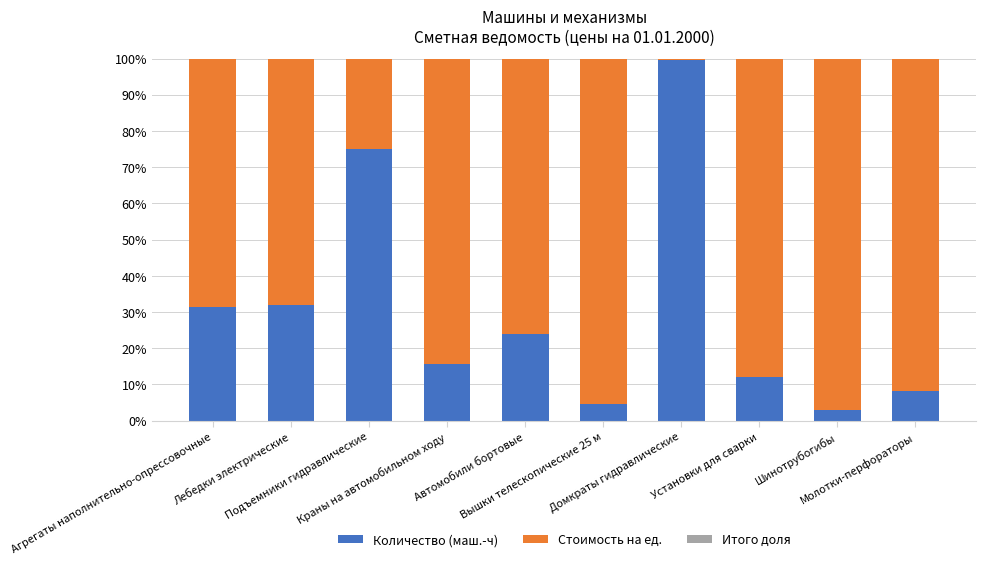

What is the sum of all Количество (маш.-ч) values?

305.2